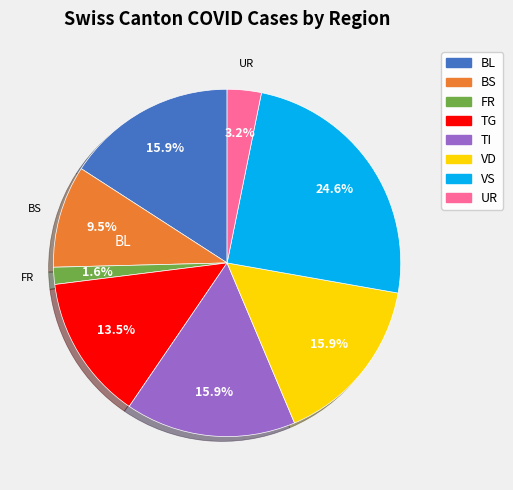

Is there a majority slice in this chart?

No